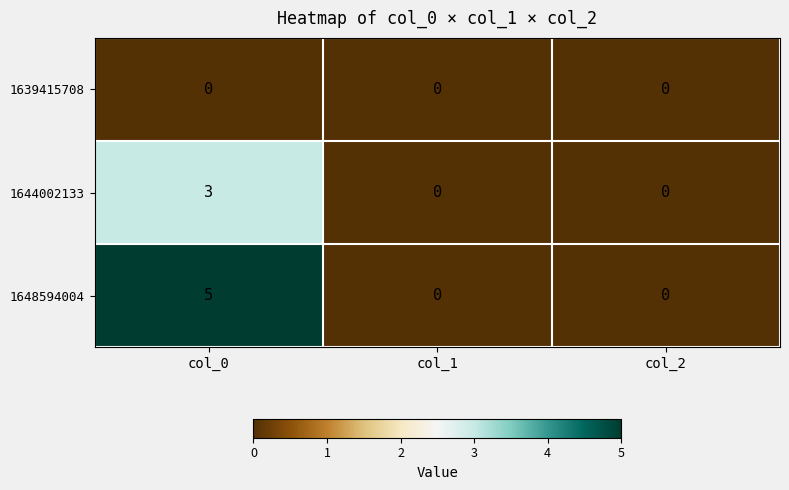

List the series in order of their peak value, highest first.

1648594004, 1644002133, 1639415708